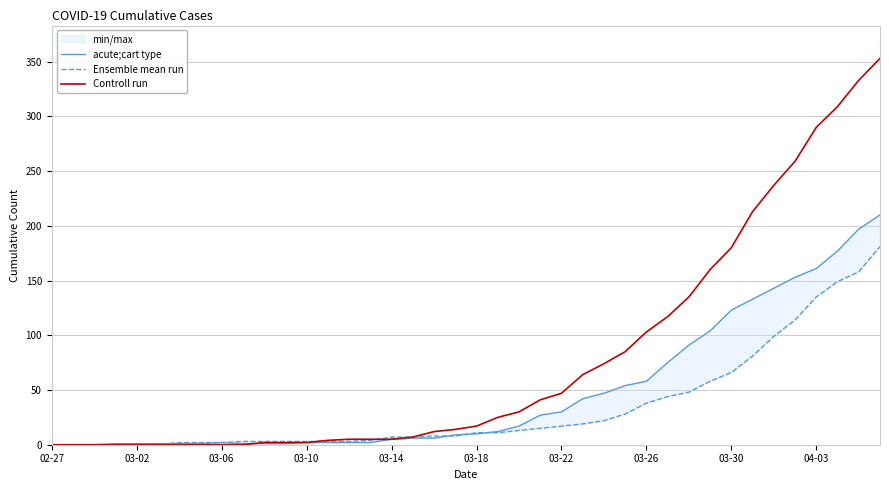

The value of Controll run at 03-30 is 180. True or false?

True